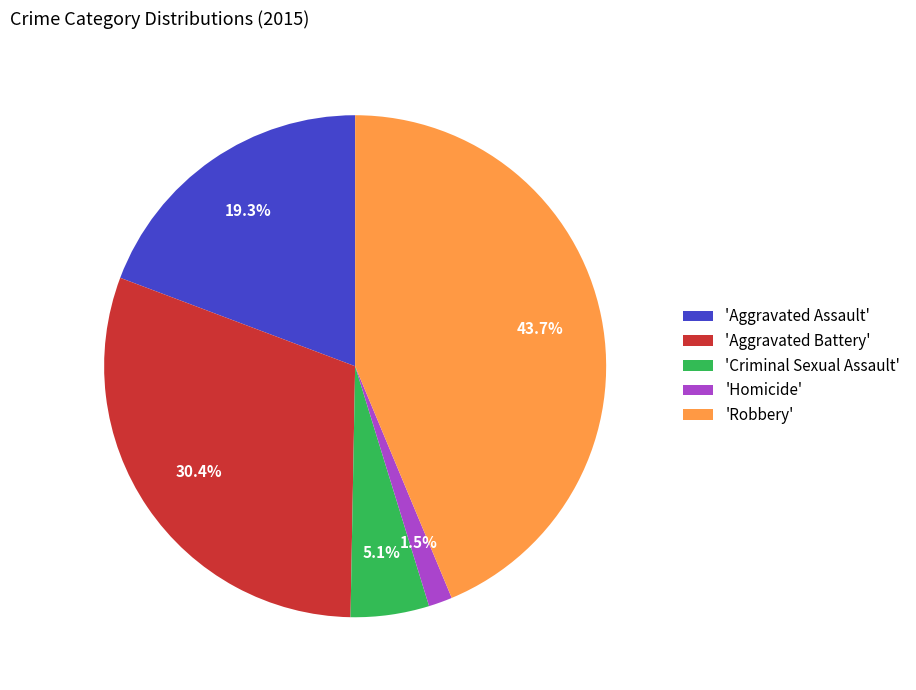

Does any single category account for the majority?

No